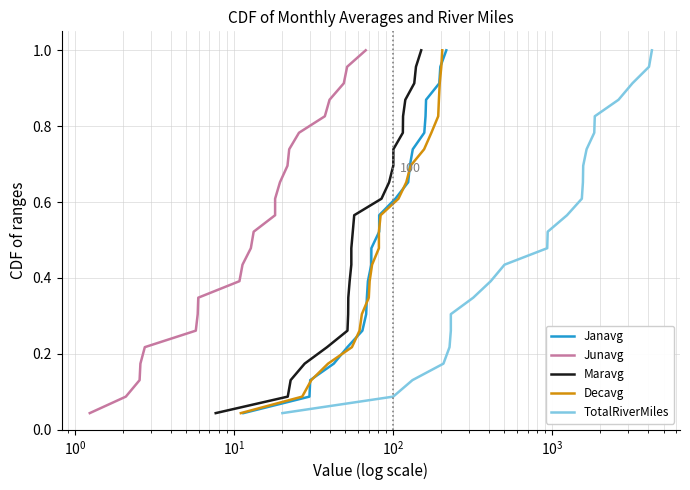

At how many categories does at least one series exceed 0?

23